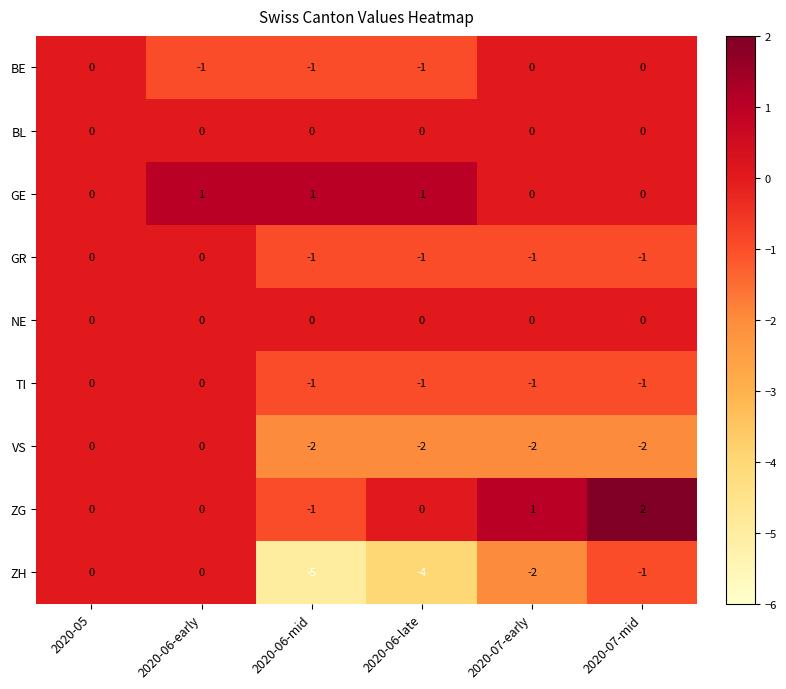

Which series has the largest range (max minus min)?

ZH